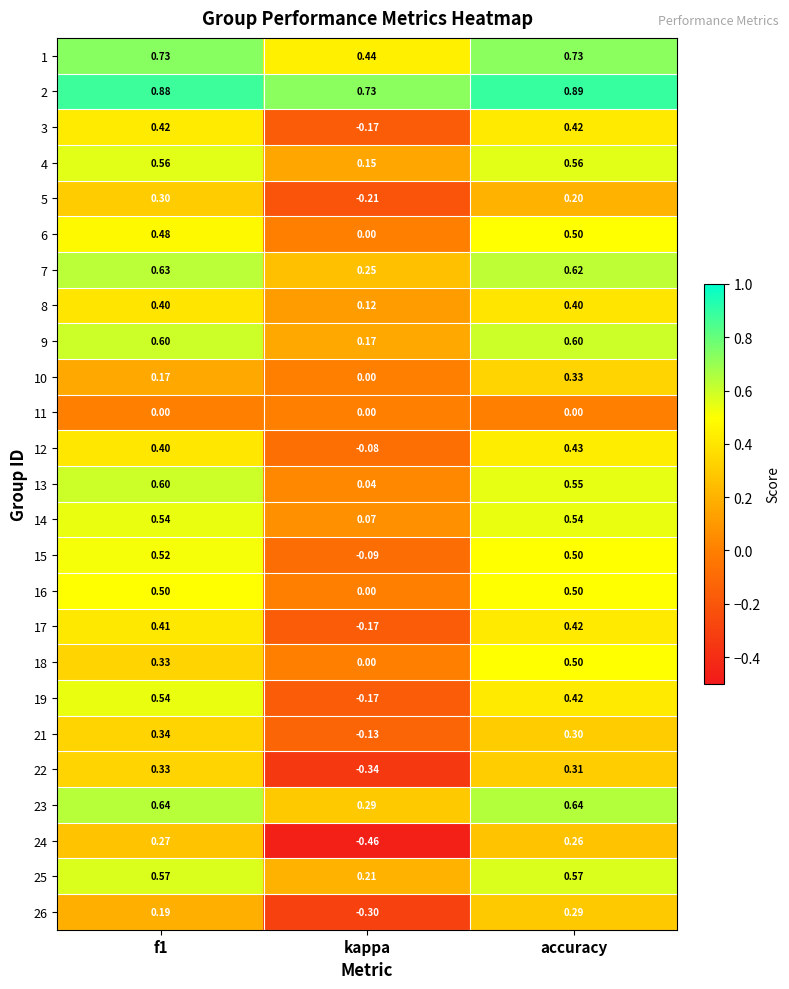

Is the value of 2 at f1 greater than the value of 1 at f1?

Yes